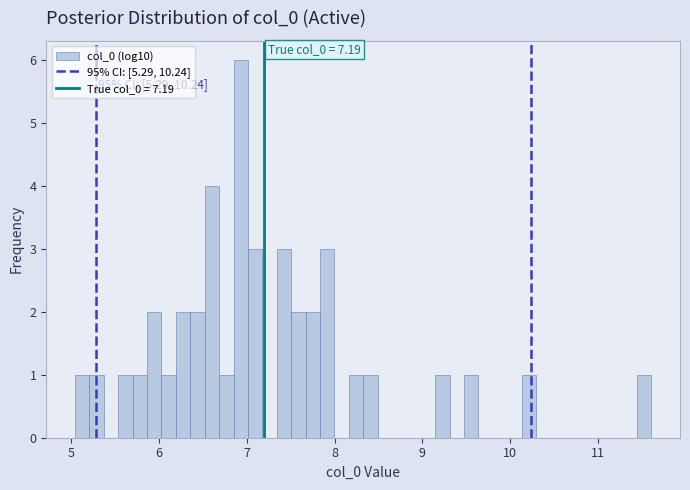

Read against the x-axis, roughly where is the centre of the tallest bar?

6.9